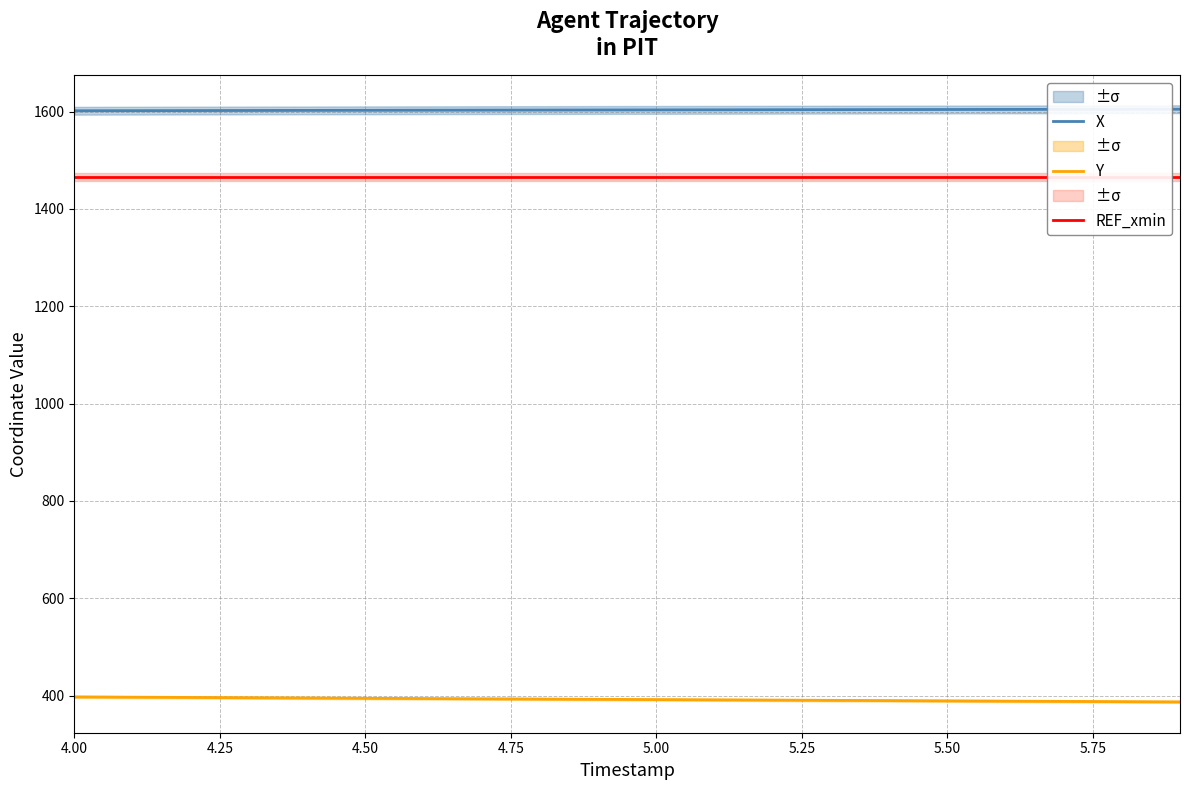

True or false: Y and X intersect in this chart.

False